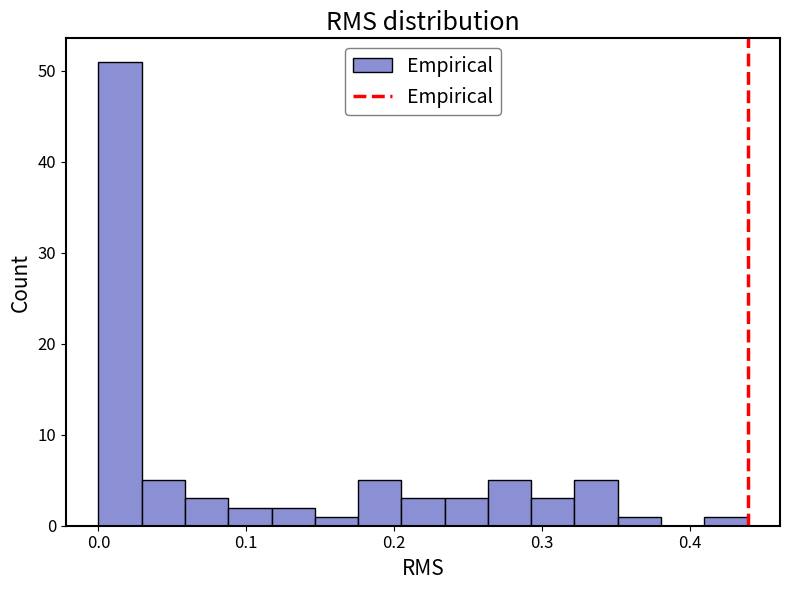

Around what value on the x-axis is the tallest bar? Give the approximate position of its centre, as read against the axis.

0.01